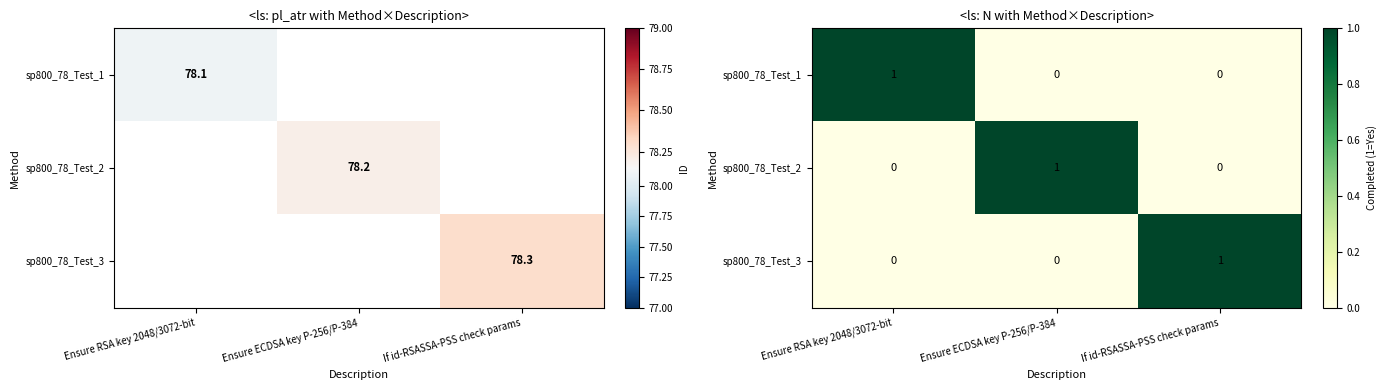

How many values in the sp800_78_Test_1 series exceed 0?

1